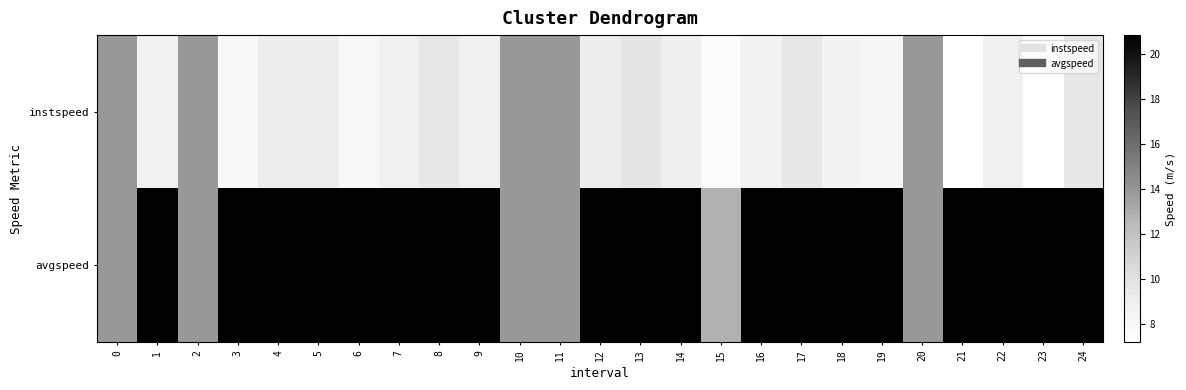

At how many categories does at least one series exceed 11?

25